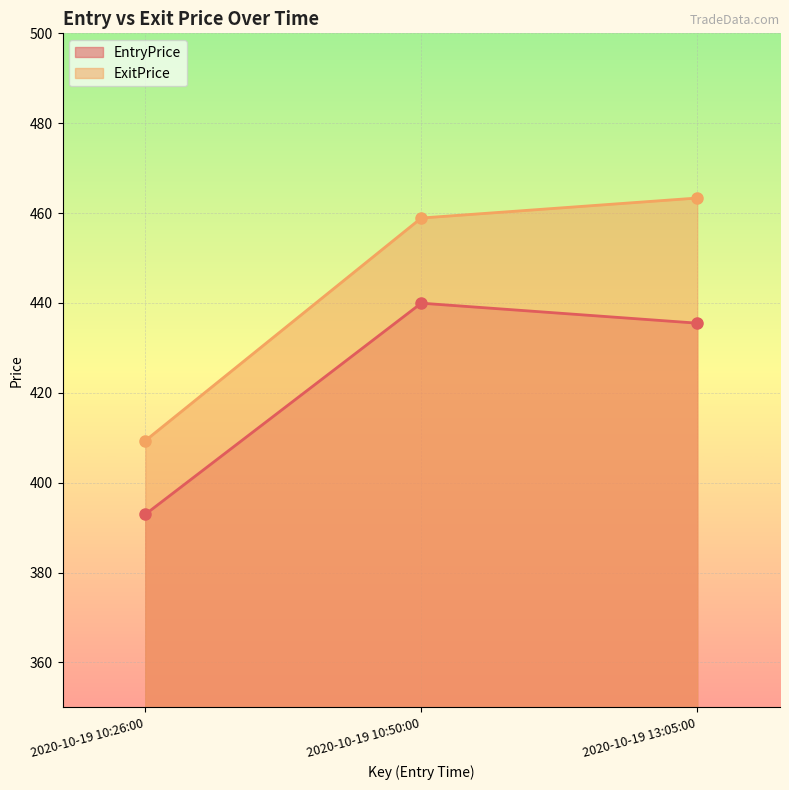

Reading left to right, what are all the values shown in this chart?

EntryPrice: 2020-10-19 10:26:00=392.9	2020-10-19 10:50:00=439.9	2020-10-19 13:05:00=435.5
ExitPrice: 2020-10-19 10:26:00=409.4	2020-10-19 10:50:00=458.9	2020-10-19 13:05:00=463.4